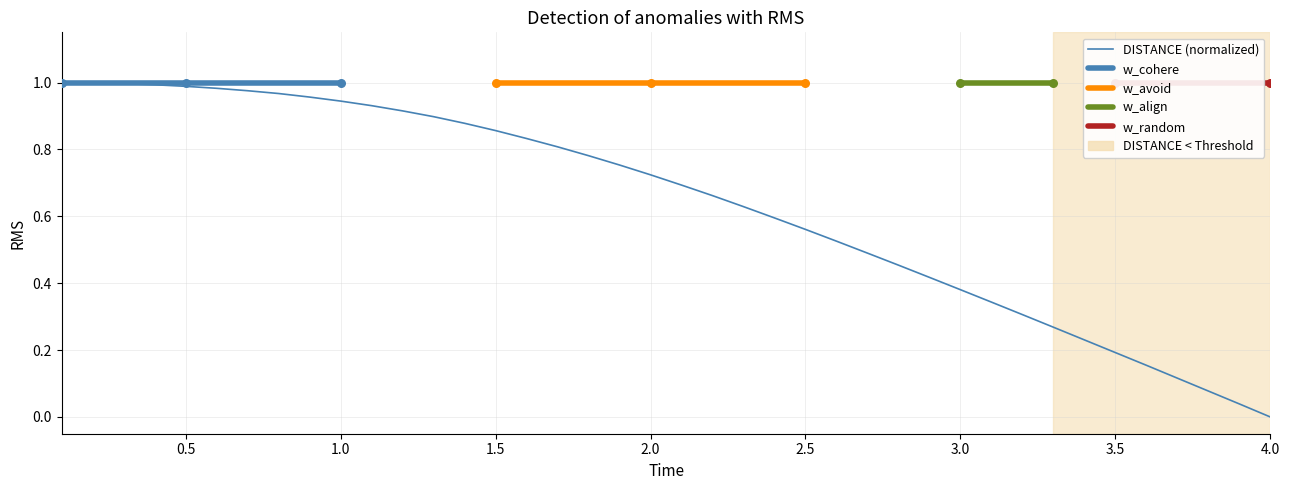

Which has a higher value, 3.5 or 9?

3.5